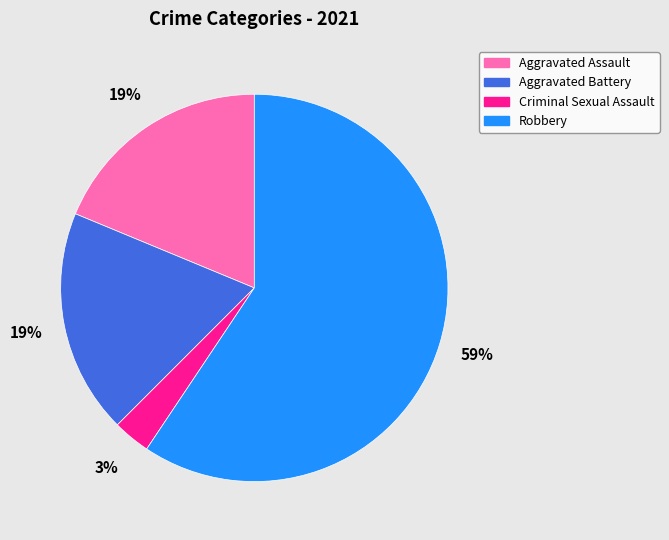

The Aggravated Battery slice represents 26% of the pie. True or false?

False